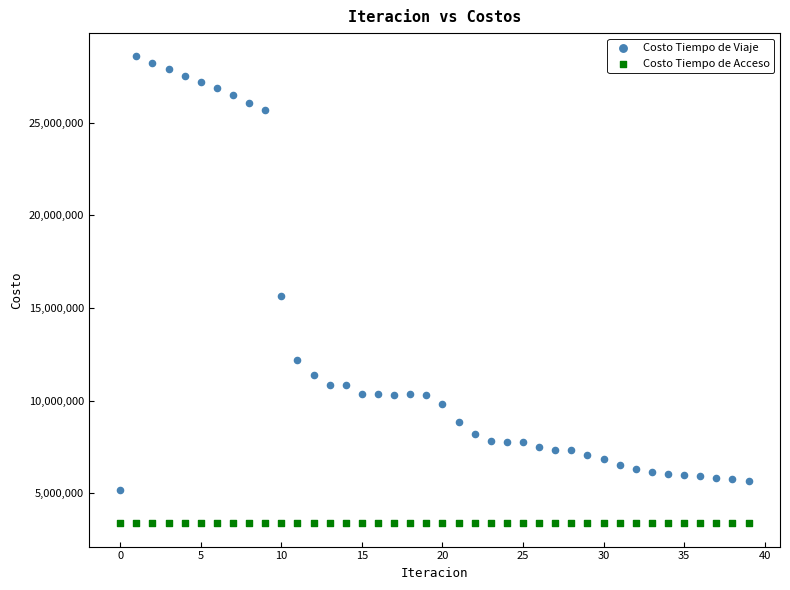

What are all the series names shown in the legend?

Costo Tiempo de Viaje, Costo Tiempo de Acceso